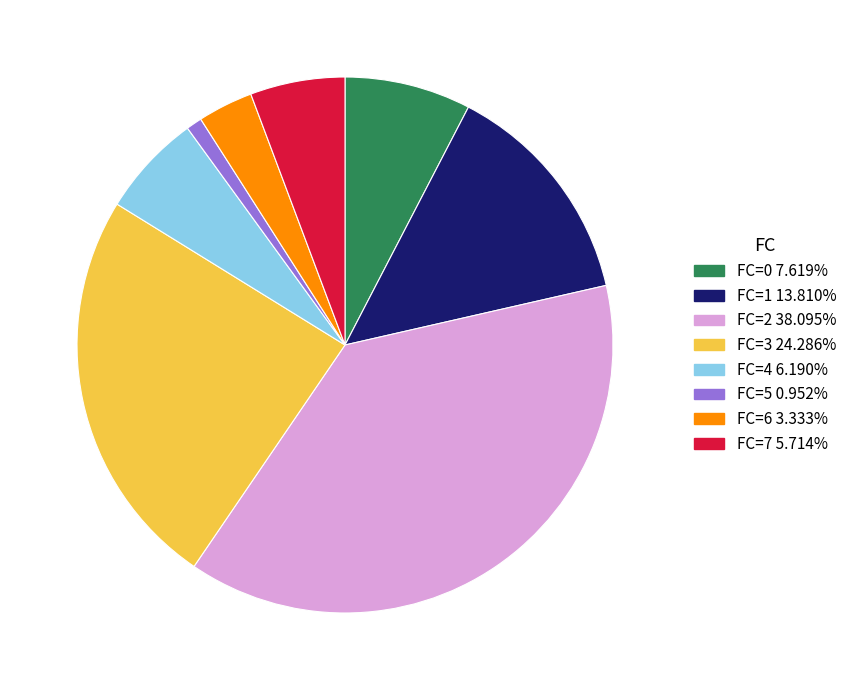

Is there any slice that represents more than half of the pie?

No